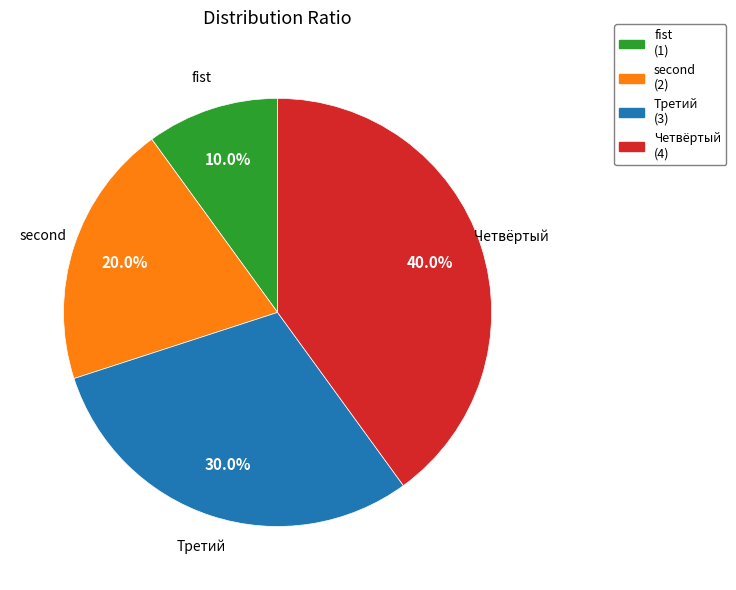

Is there any slice that represents more than half of the pie?

No